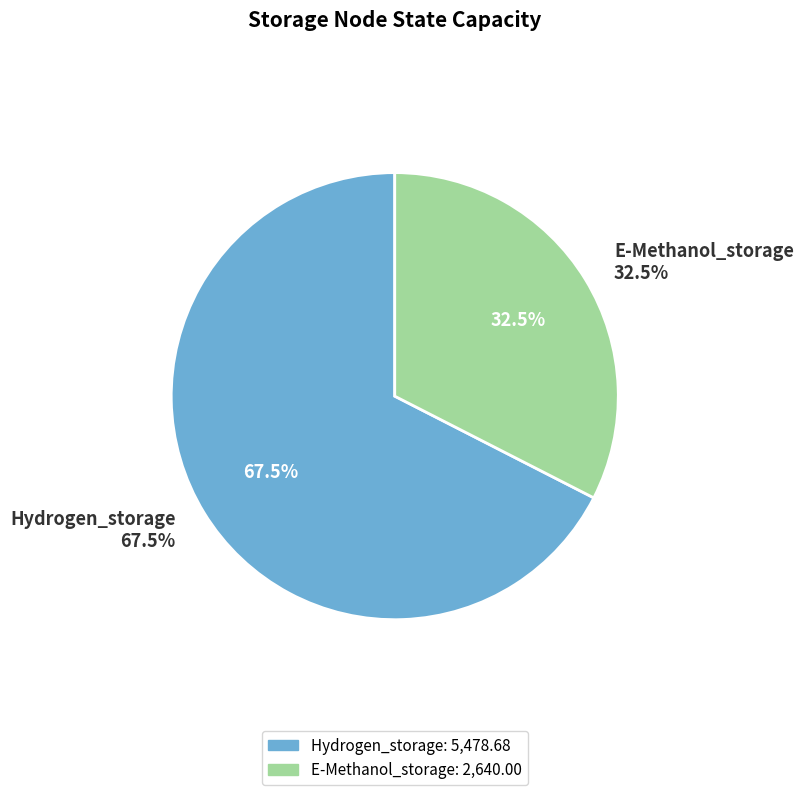

True or false: E-Methanol_storage accounts for 33% of the total.

True